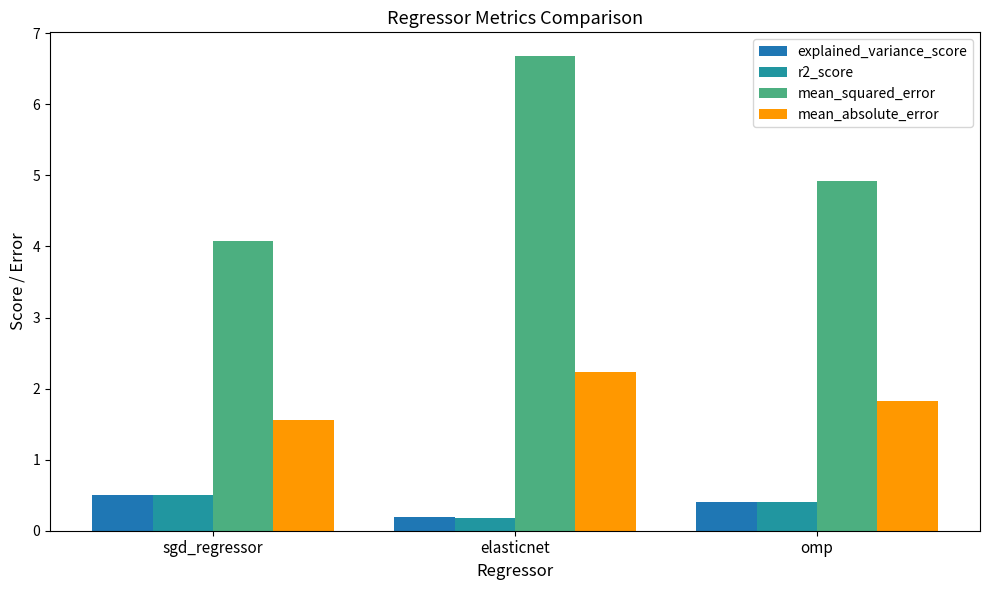

Reading left to right, transcribe all the data shown in this chart.

explained_variance_score: sgd_regressor=0.5	elasticnet=0.2	omp=0.4
r2_score: sgd_regressor=0.5	elasticnet=0.2	omp=0.4
mean_squared_error: sgd_regressor=4.1	elasticnet=6.7	omp=4.9
mean_absolute_error: sgd_regressor=1.6	elasticnet=2.2	omp=1.8